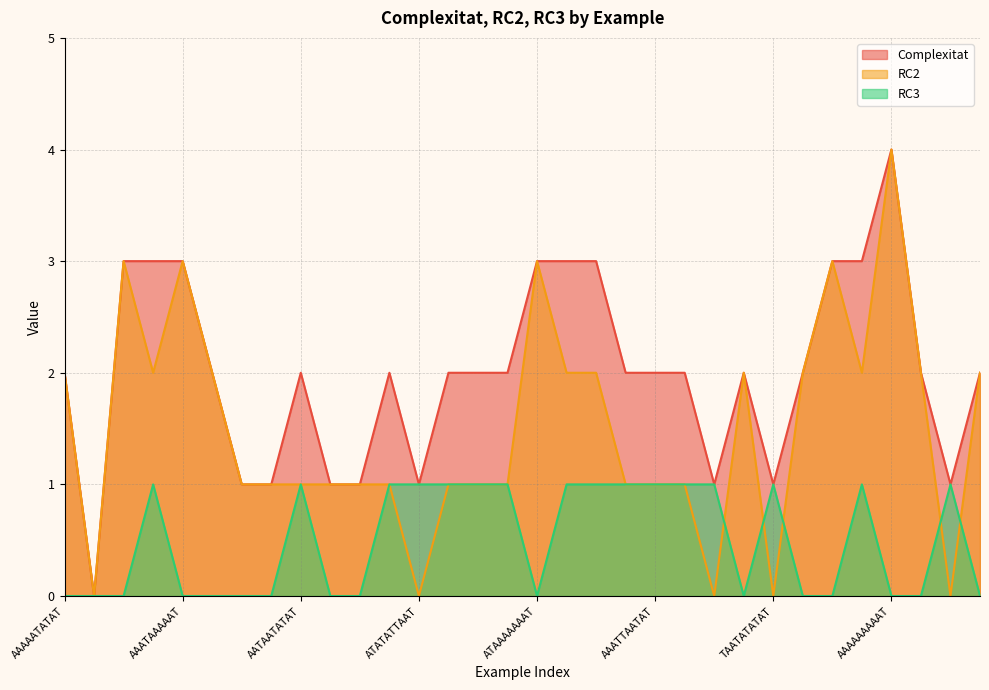

Reading left to right, extract all data points from this chart.

Complexitat: AAAAATATAT=2	ATATATATAT=0	AAAAAAATAT=3	AATAATAAAT=3	AAATAAAAAT=3	AAATAAATAT=2	ATATAAATAT=1	ATATATAAAT=1	AATAATATAT=2	AAATATATAT=1	ATAAATATAT=1	TAATATAAAT=2	ATATATTAAT=1	ATAATAATAT=2	TAAAATATAT=2	AAATATTAAT=2	ATAAAAAAAT=3	AAATAATAAT=3	TAAAATAAAT=3	ATTAATAAAT=2	AAATTAATAT=2	ATATAATAAT=2	ATATTAATAT=1	ATATAAAAAT=2	TAATATATAT=1	ATAAAAATAT=2	AAAAATAAAT=3	AAAATAATAT=3	AAAAAAAAAT=4	AAATATAAAT=2	ATTAATATAT=1	ATAAATAAAT=2
RC2: AAAAATATAT=2	ATATATATAT=0	AAAAAAATAT=3	AATAATAAAT=2	AAATAAAAAT=3	AAATAAATAT=2	ATATAAATAT=1	ATATATAAAT=1	AATAATATAT=1	AAATATATAT=1	ATAAATATAT=1	TAATATAAAT=1	ATATATTAAT=0	ATAATAATAT=1	TAAAATATAT=1	AAATATTAAT=1	ATAAAAAAAT=3	AAATAATAAT=2	TAAAATAAAT=2	ATTAATAAAT=1	AAATTAATAT=1	ATATAATAAT=1	ATATTAATAT=0	ATATAAAAAT=2	TAATATATAT=0	ATAAAAATAT=2	AAAAATAAAT=3	AAAATAATAT=2	AAAAAAAAAT=4	AAATATAAAT=2	ATTAATATAT=0	ATAAATAAAT=2
RC3: AAAAATATAT=0	ATATATATAT=0	AAAAAAATAT=0	AATAATAAAT=1	AAATAAAAAT=0	AAATAAATAT=0	ATATAAATAT=0	ATATATAAAT=0	AATAATATAT=1	AAATATATAT=0	ATAAATATAT=0	TAATATAAAT=1	ATATATTAAT=1	ATAATAATAT=1	TAAAATATAT=1	AAATATTAAT=1	ATAAAAAAAT=0	AAATAATAAT=1	TAAAATAAAT=1	ATTAATAAAT=1	AAATTAATAT=1	ATATAATAAT=1	ATATTAATAT=1	ATATAAAAAT=0	TAATATATAT=1	ATAAAAATAT=0	AAAAATAAAT=0	AAAATAATAT=1	AAAAAAAAAT=0	AAATATAAAT=0	ATTAATATAT=1	ATAAATAAAT=0